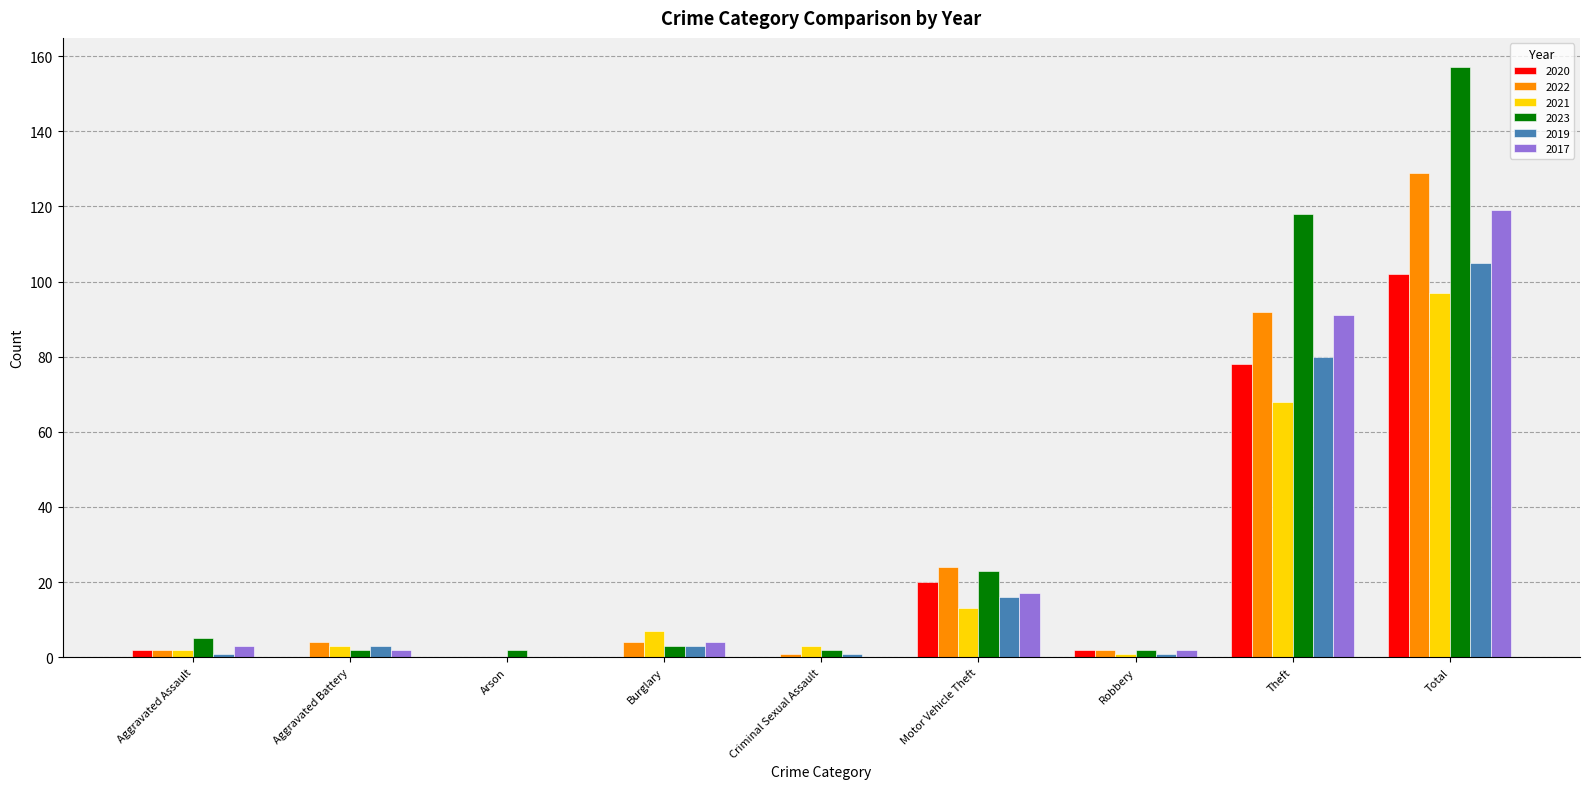

The value of 2017 at Burglary is 4. True or false?

True